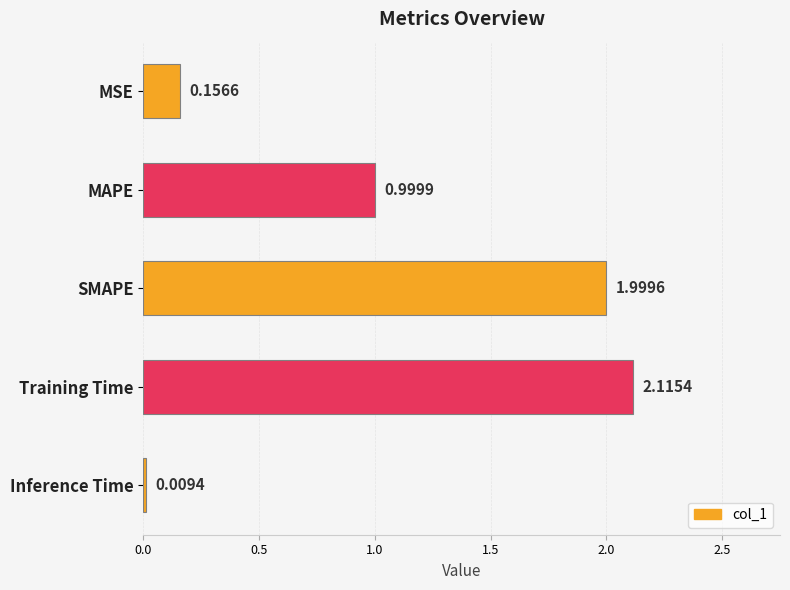

What is the label of the 3rd bar from the top?

SMAPE